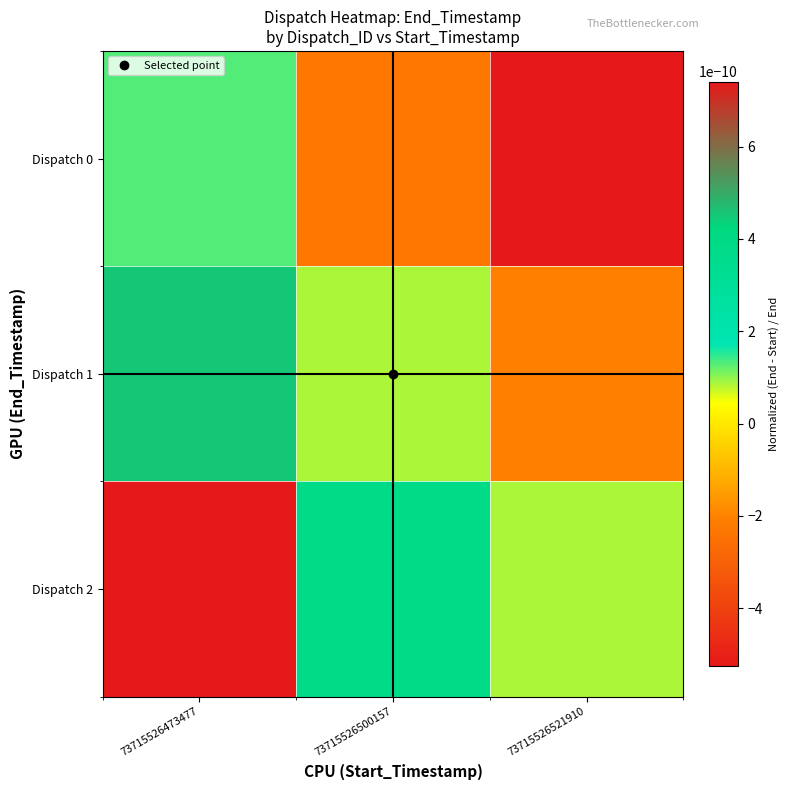

At which category is the sum across all series the highest?

73715526473477